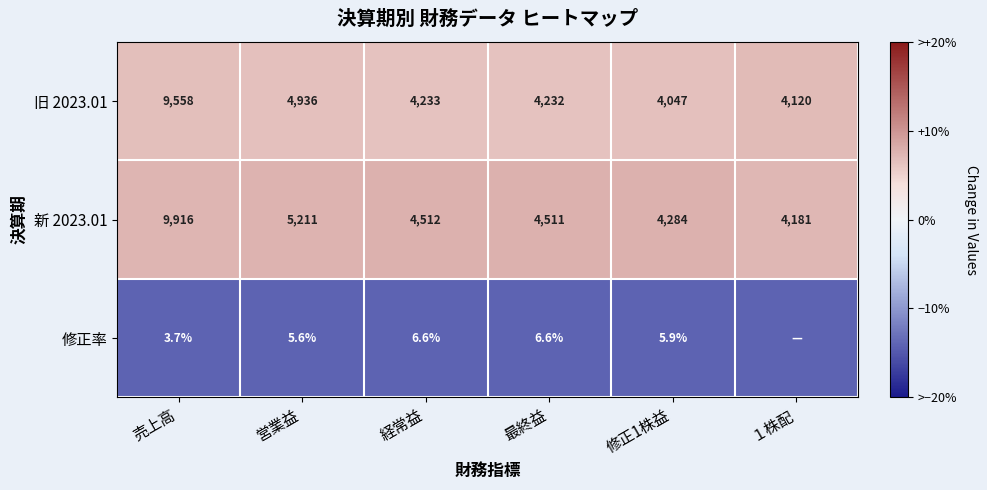

At which label is 新 2023.01 closest to 7048?

営業益